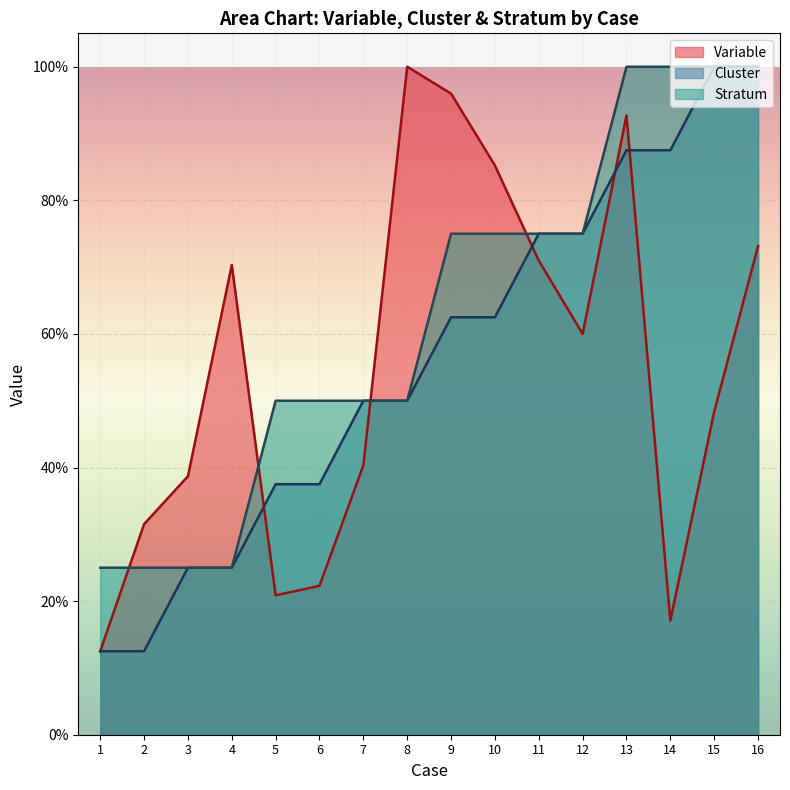

List the series in order of their overall mean, highest first.

Stratum, Cluster, Variable